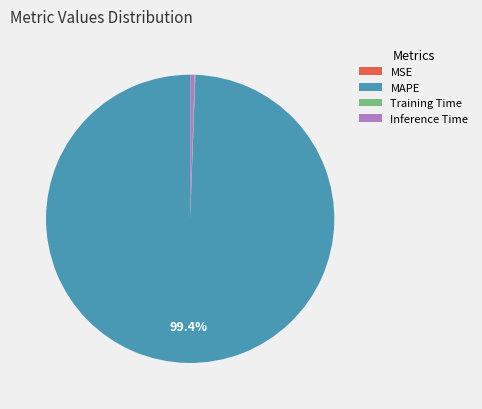

Which category has the biggest portion of the pie?

MAPE